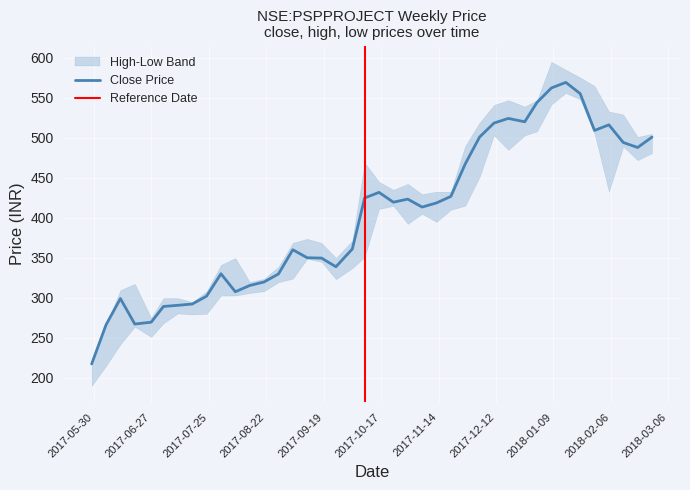

What is the difference between the highest and lowest values at 2017-12-11?

37.9